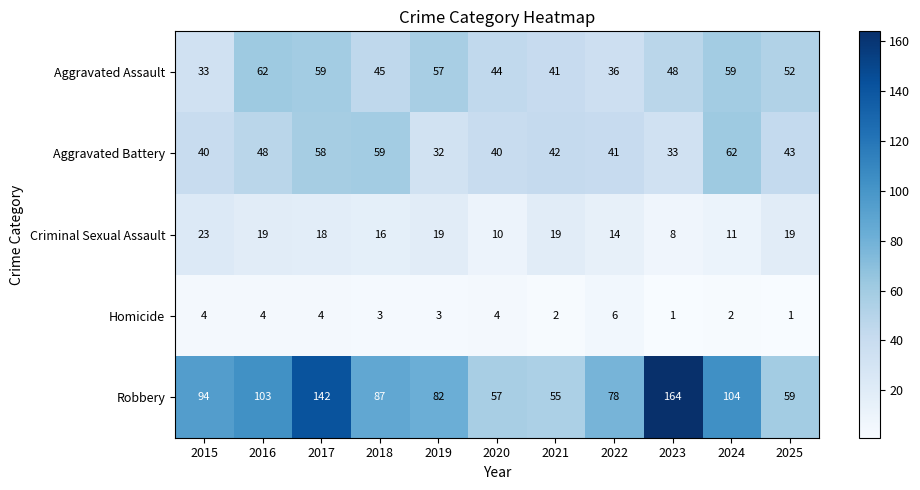

What value does the Robbery series have at 2019, to the nearest 10?

80